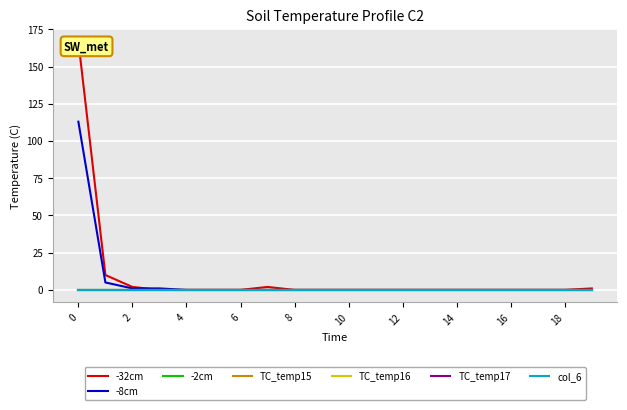

How many data points does each series have?

20